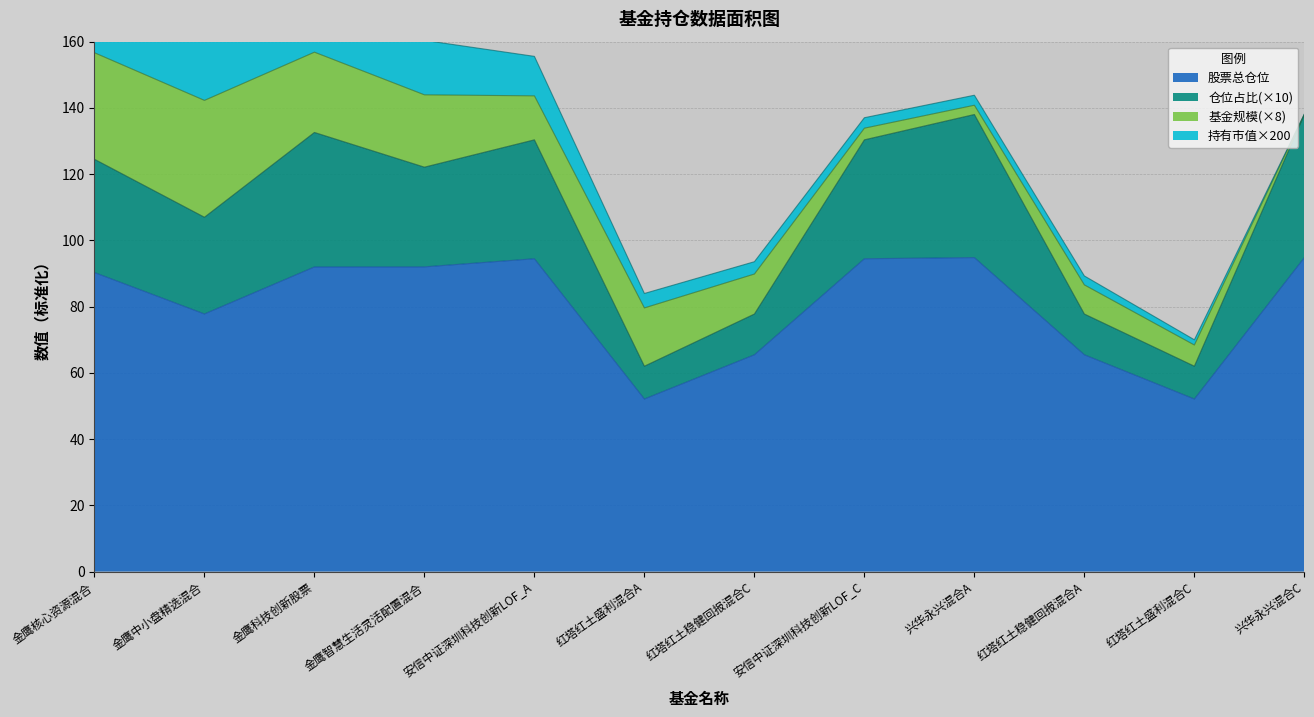

What is the approximate value of 股票总仓位 at 红塔红土稳健回报混合A?

65.4